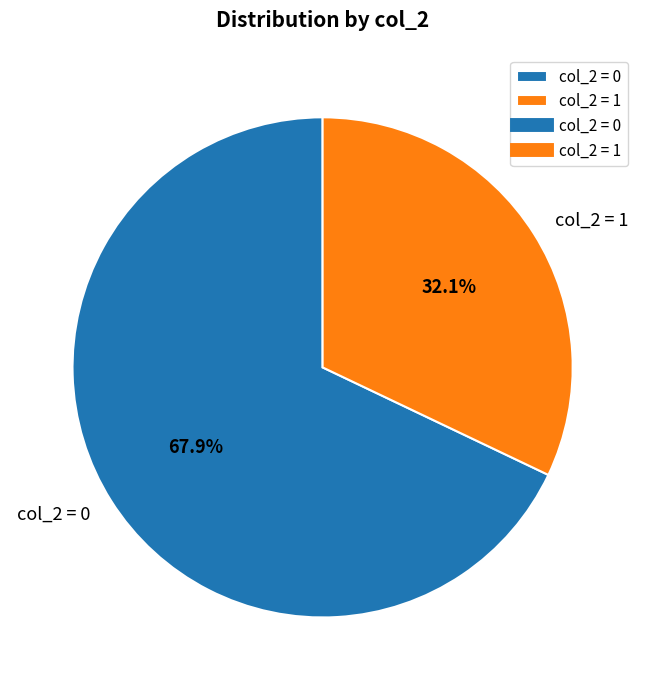

What is the total percentage of col_2 = 1 and col_2 = 0?

100.0%